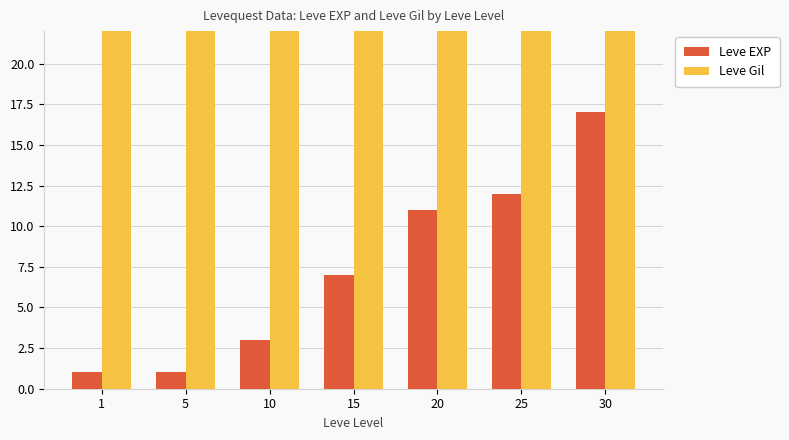

Count the number of categories in the chart.

7